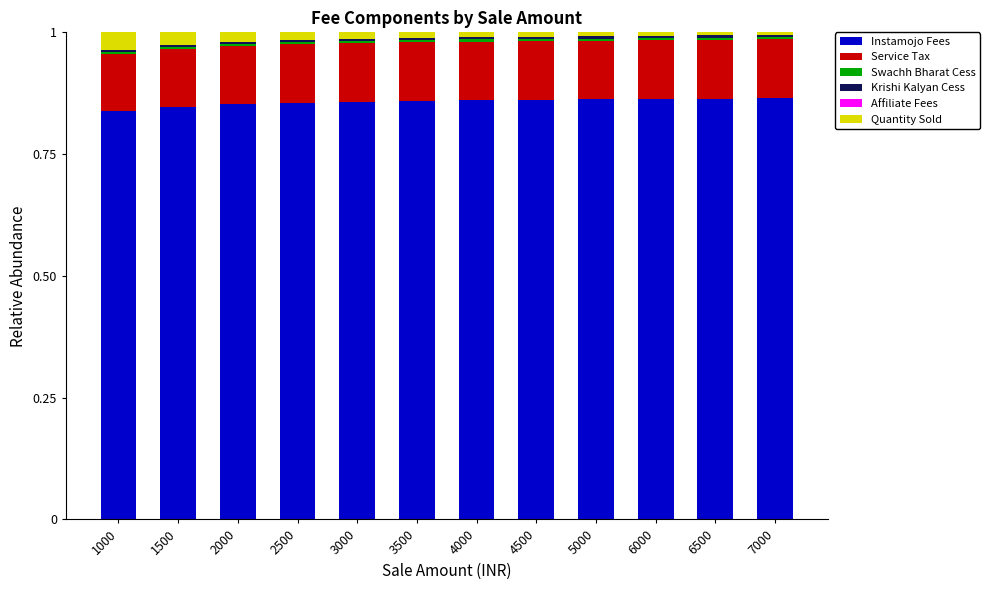

The Instamojo Fees series shows 0.6 at 3500. True or false?

False